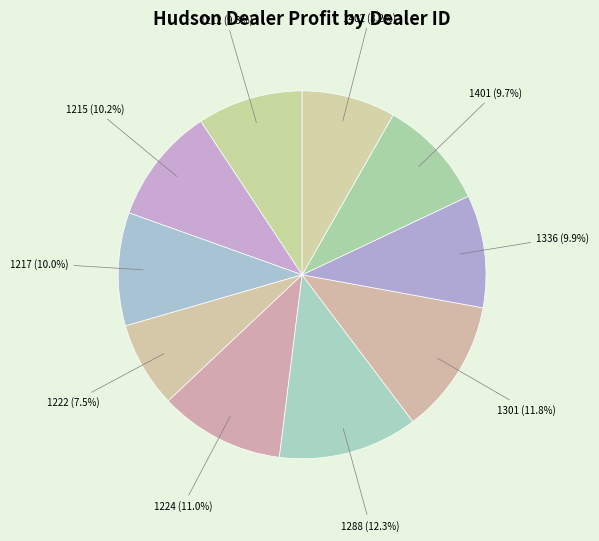

What is the total percentage of 1212 and 1401?

19.0%